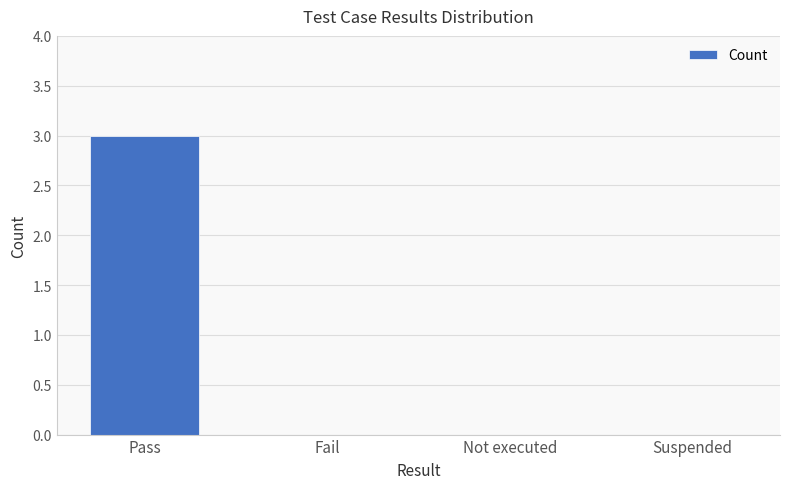

Are the bars horizontal?

No